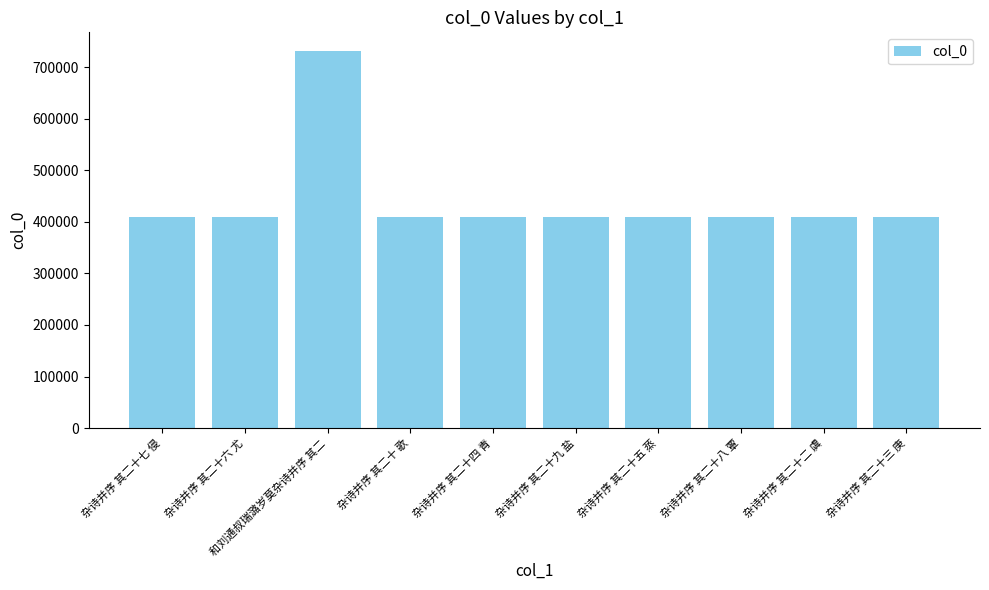

How many data points does each series have?

10